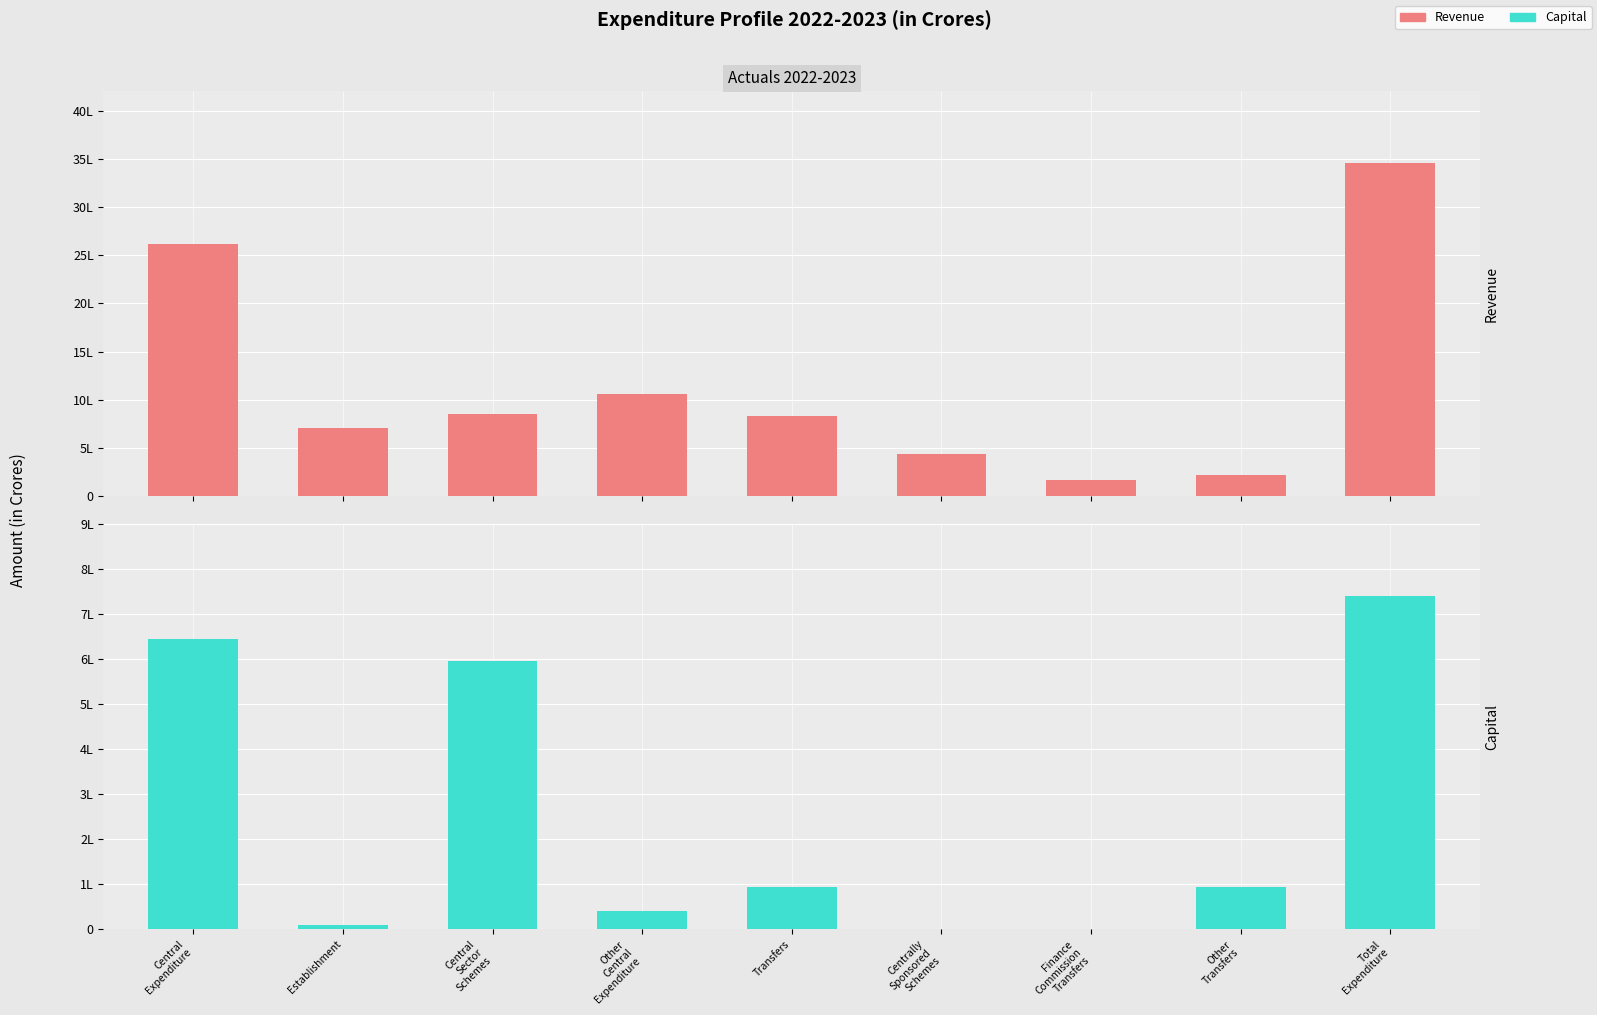

How many data points in Revenue are less than 834105?

4